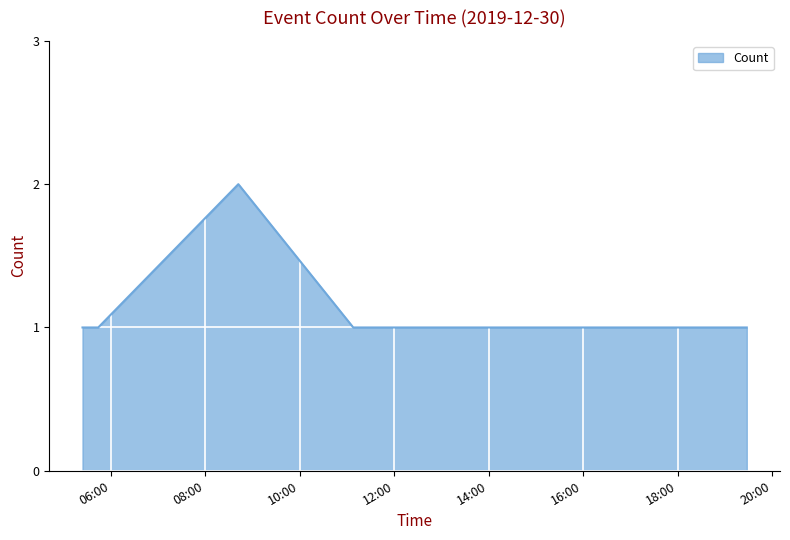

What is the sum of all values?

8